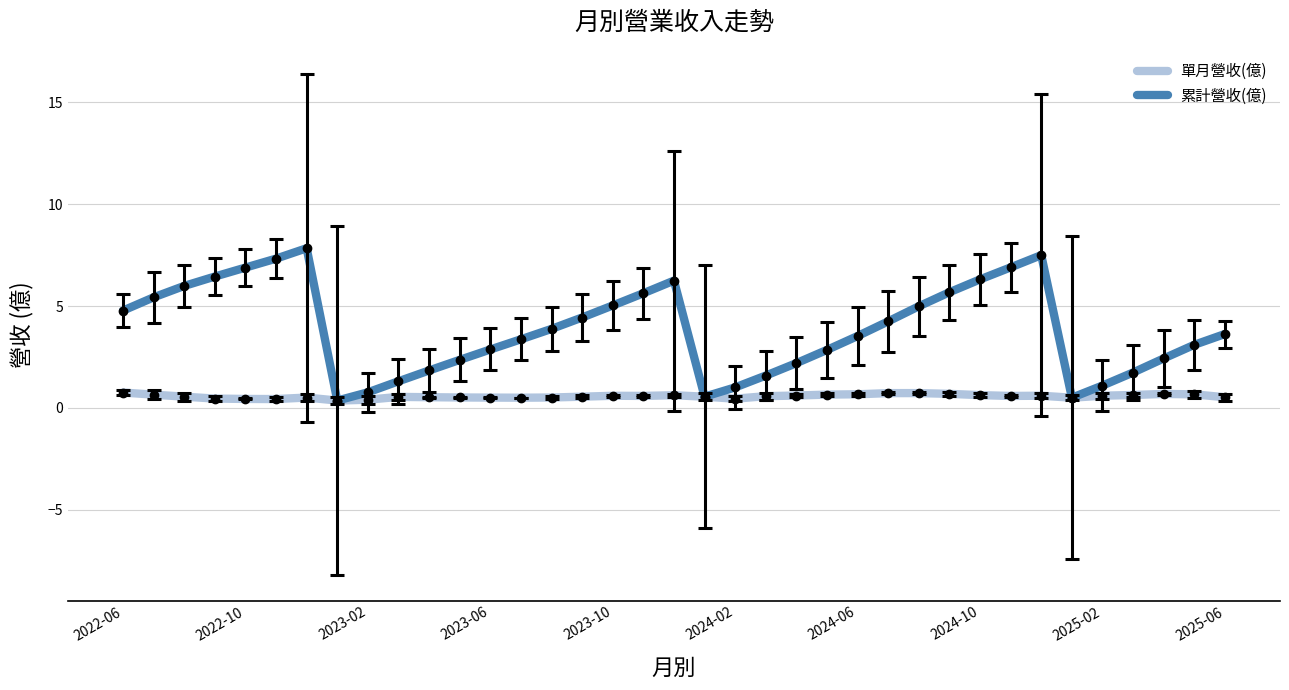

What is the difference between the maximum and minimum values in the 單月營收(億) series?

0.4